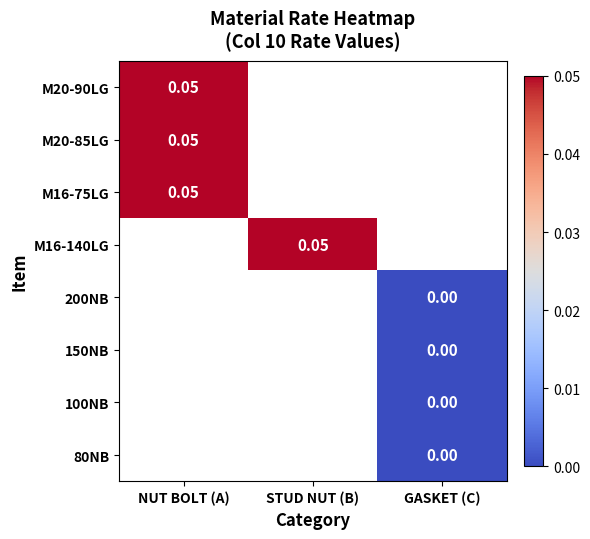

What value does the 200NB series have at STUD NUT (B)?

-1.0